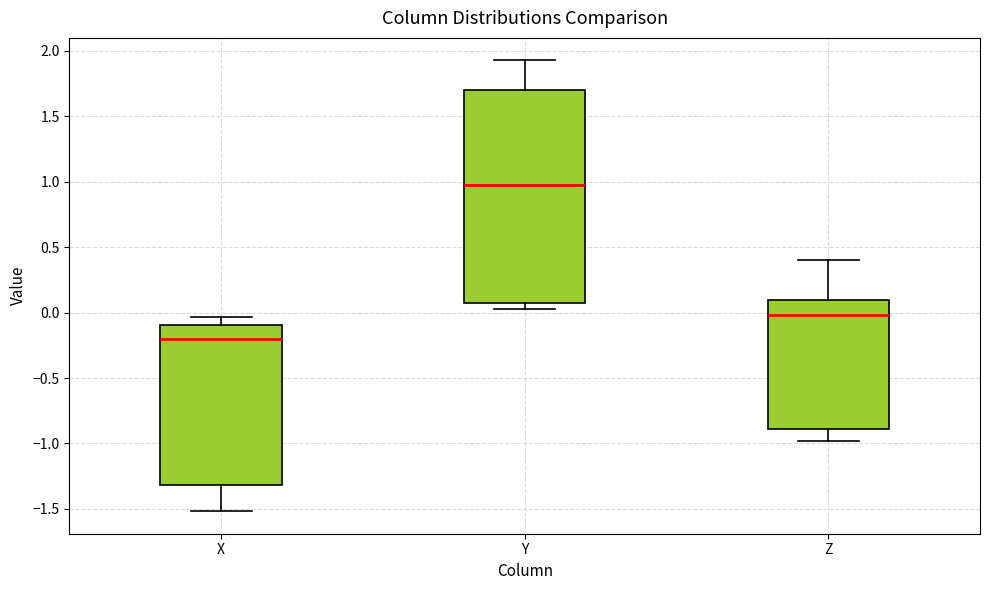

Reading left to right, transcribe this box plot: for each box, give where its median line is, the range the box spans, and where its two whiskers end, as read against the y-axis. The values are not printed on the chart, so give them approximately, as read against the axis.

X: median -0.20, box -1.30 to -0.10, whiskers -1.50 to -0.05
Y: median 1.00, box 0.10 to 1.70, whiskers 0.05 to 1.95
Z: median 0.00, box -0.90 to 0.10, whiskers -1.00 to 0.40